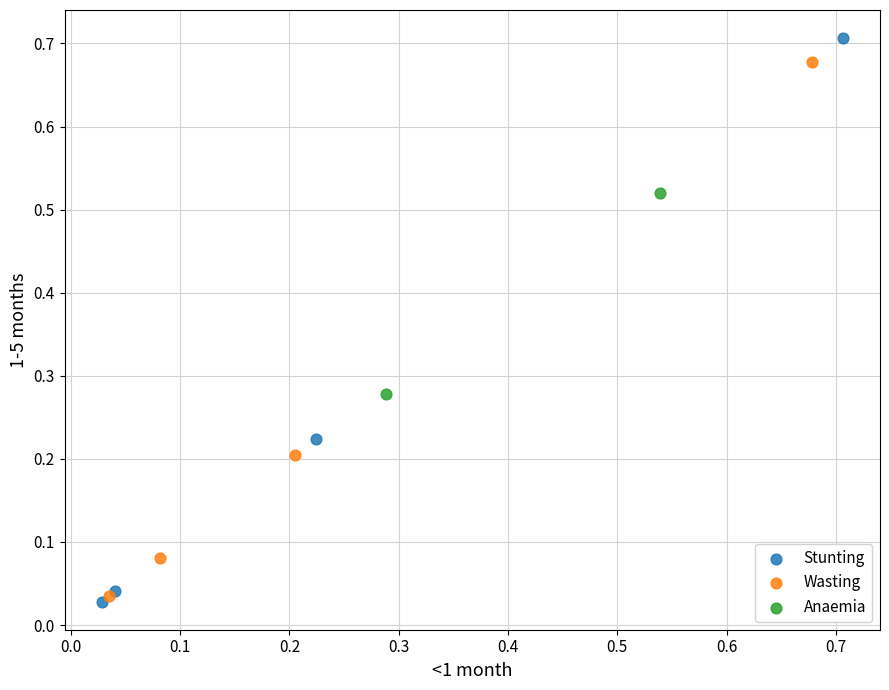

Which series reaches the maximum Y coordinate?

Stunting